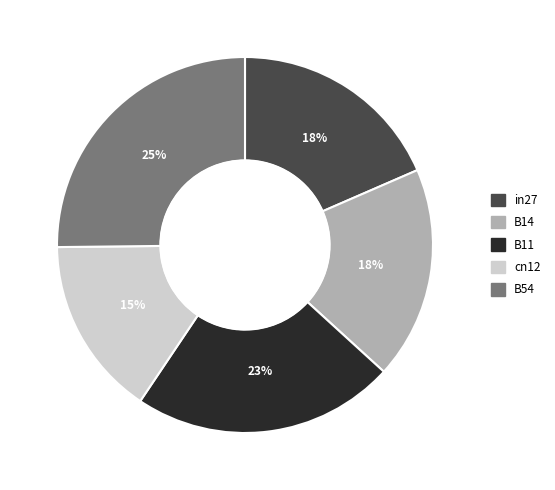

Which has a higher value, B11 or B54?

B54